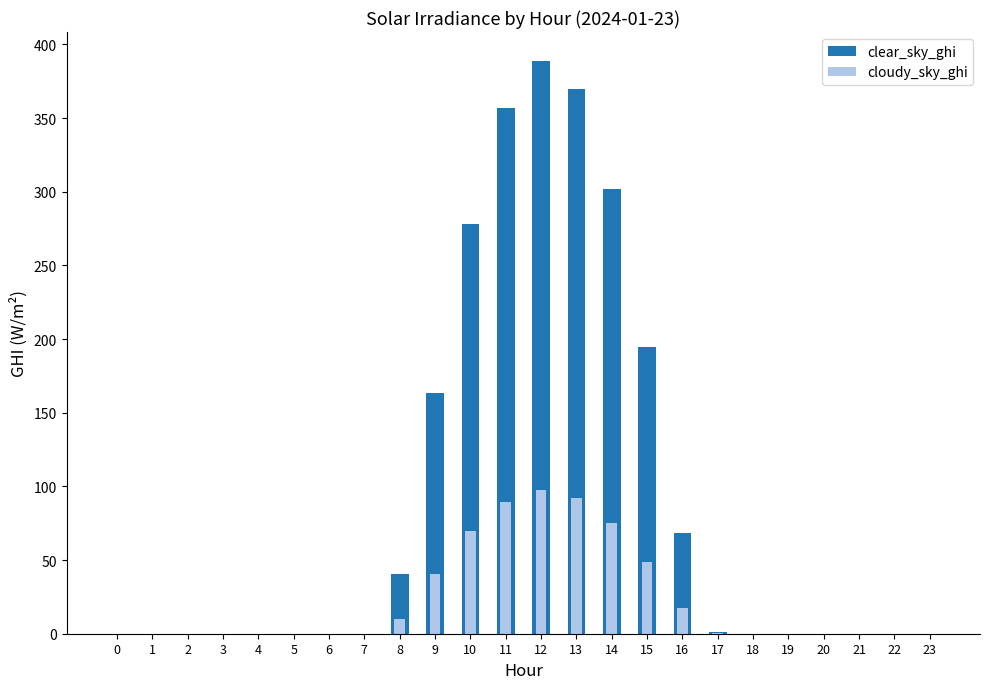

Reading right to left, transcribe all the data shown in this chart.

clear_sky_ghi: 0.0	0.0	0.0	0.0	0.0	0.0	0.9	68.6	194.3	301.8	369.7	388.9	356.9	277.9	163.0	40.4	0.0	0.0	0.0	0.0	0.0	0.0	0.0	0.0
cloudy_sky_ghi: 0.0	0.0	0.0	0.0	0.0	0.0	0.2	17.3	48.6	75.4	92.4	97.2	89.2	69.5	40.8	10.1	0.0	0.0	0.0	0.0	0.0	0.0	0.0	0.0